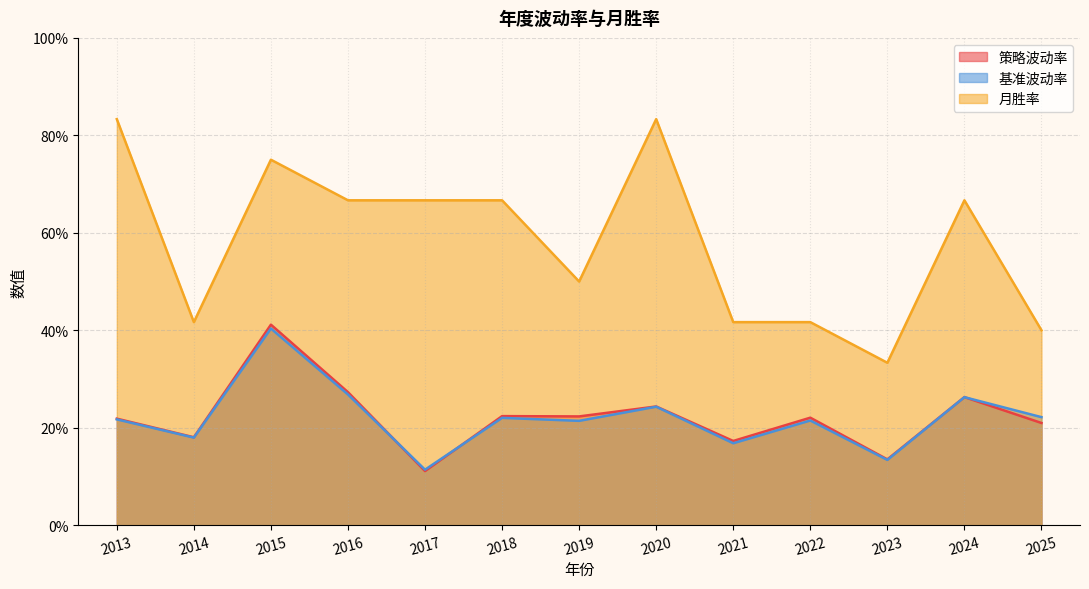

True or false: 月胜率 has more than 0 interior local peaks.

True